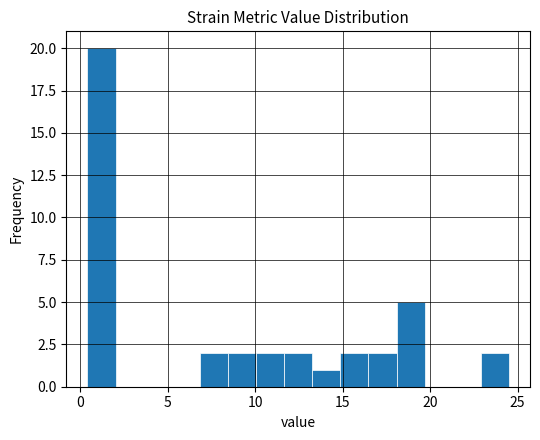

Read against the x-axis, roughly where is the centre of the tallest bar?

1.0